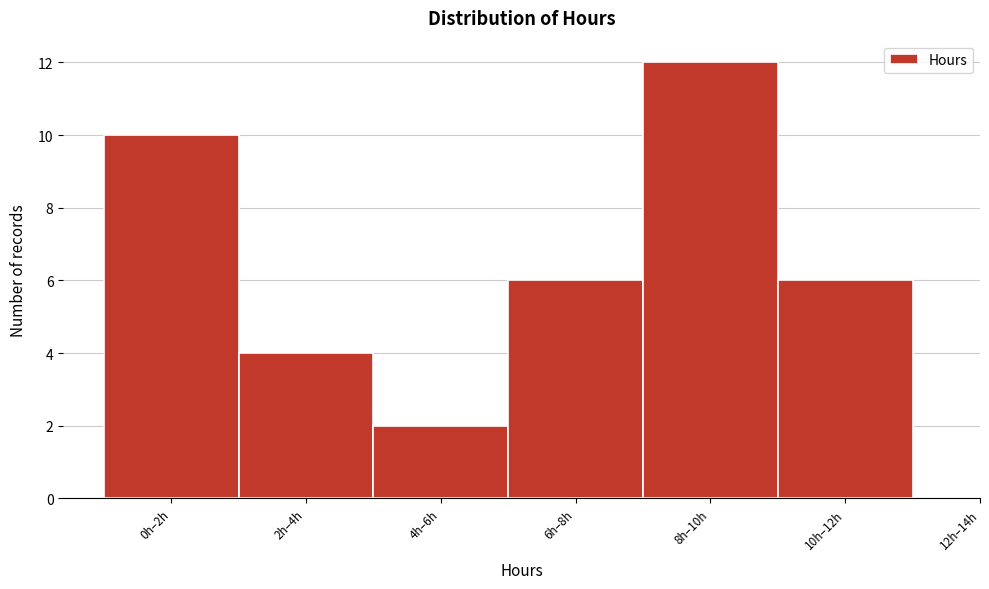

Reading left to right, list all the values displayed in this chart.

10	4	2	6	12	6